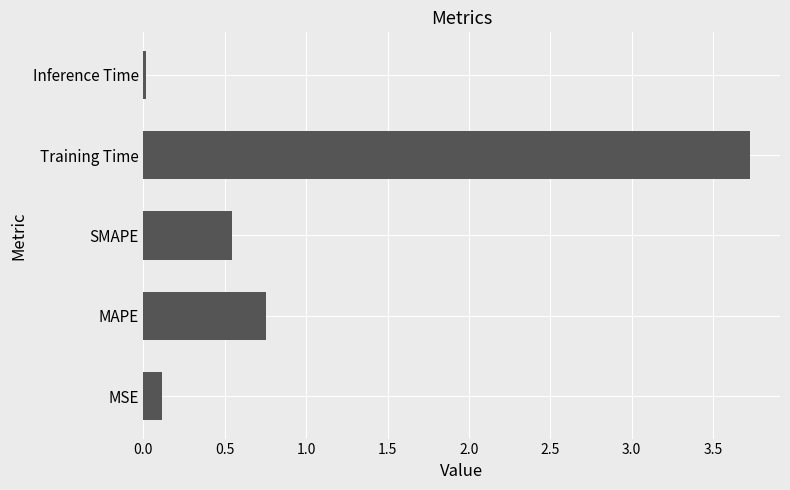

List the labels in order of value, smallest first.

Inference Time, MSE, SMAPE, MAPE, Training Time